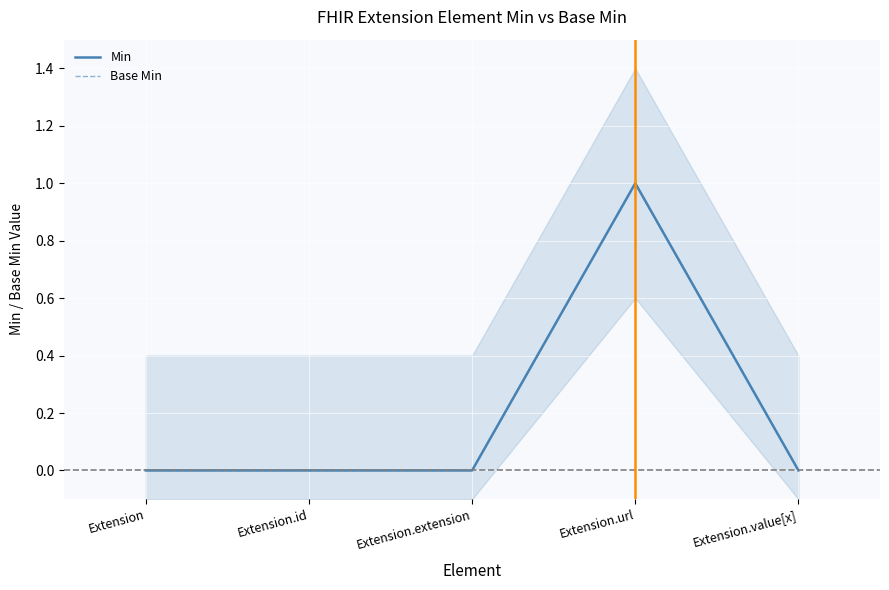

Which category has the highest value in the Base Min series?

Extension.url